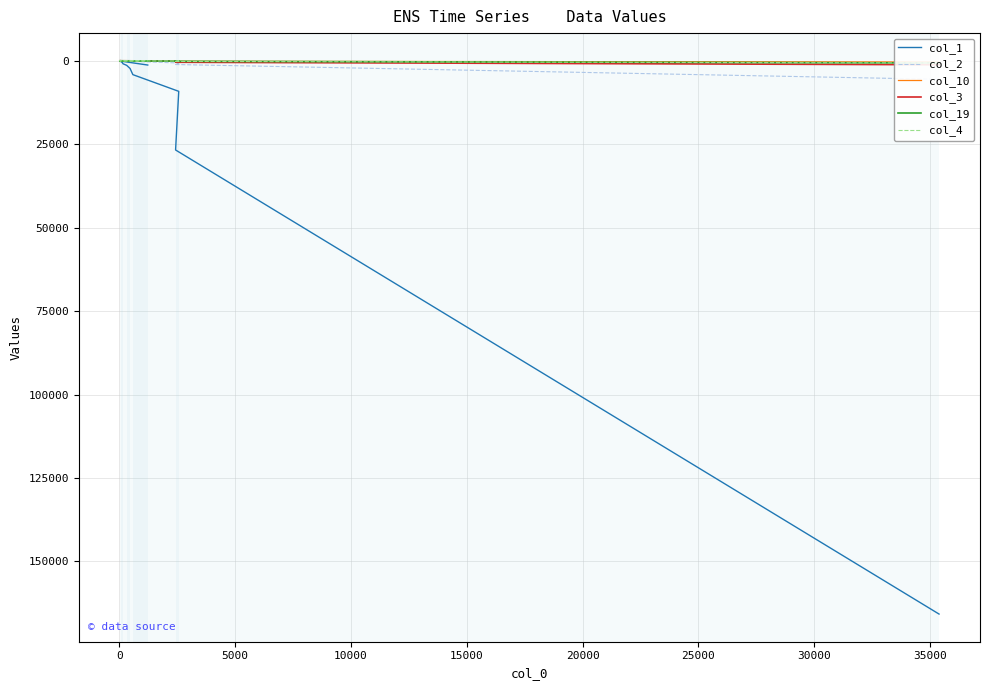

How many distinct data groups are displayed?

6